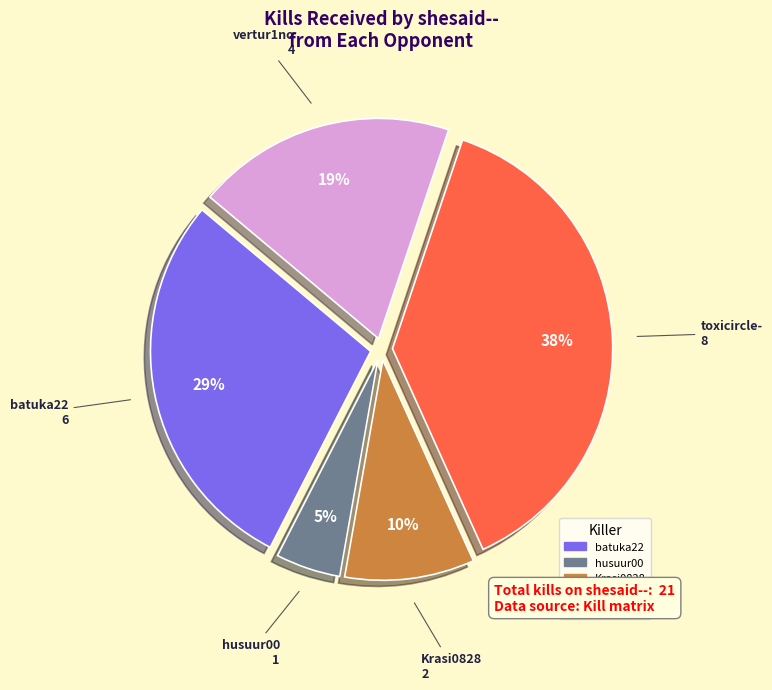

To the nearest percent, what is the average slice percentage?

20%